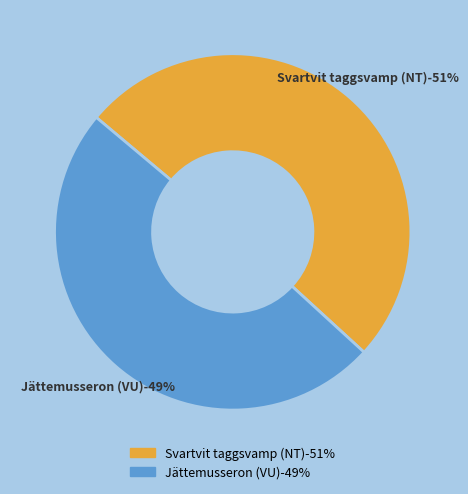

Which has a higher value, Svartvit taggsvamp (NT) or Jättemusseron (VU)?

Svartvit taggsvamp (NT)